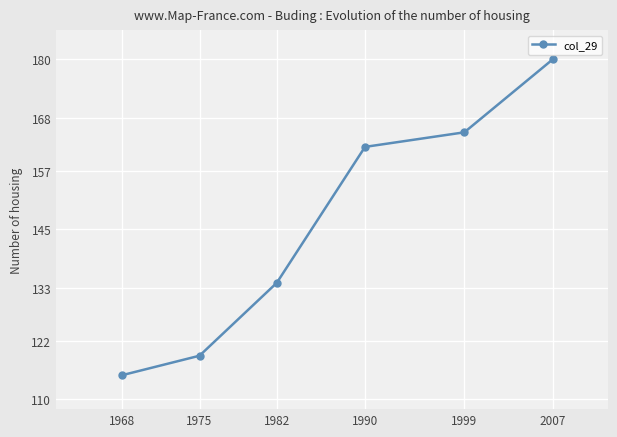

Is it true that the value at 1975 is 119?

True